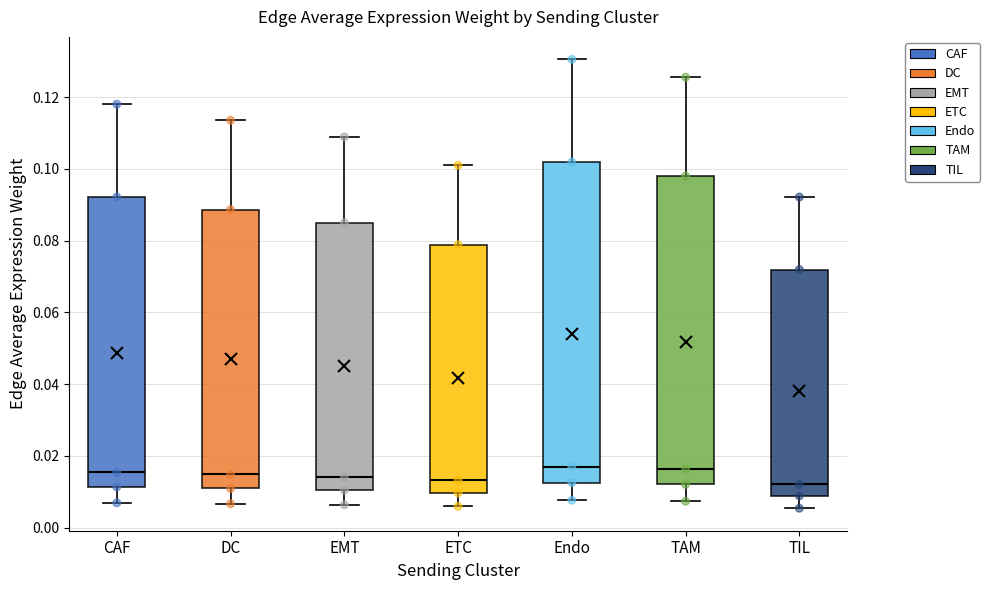

Reading left to right, transcribe this box plot: for each box, give where its median line is, the range the box spans, and where its two whiskers end, as read against the y-axis. The values are not printed on the chart, so give them approximately, as read against the axis.

CAF: median 0.016, box 0.012 to 0.092, whiskers 0.006 to 0.118
DC: median 0.014, box 0.010 to 0.088, whiskers 0.006 to 0.114
EMT: median 0.014, box 0.010 to 0.086, whiskers 0.006 to 0.108
ETC: median 0.014, box 0.010 to 0.078, whiskers 0.006 to 0.102
Endo: median 0.018, box 0.012 to 0.102, whiskers 0.008 to 0.130
TAM: median 0.016, box 0.012 to 0.098, whiskers 0.008 to 0.126
TIL: median 0.012, box 0.008 to 0.072, whiskers 0.006 to 0.092